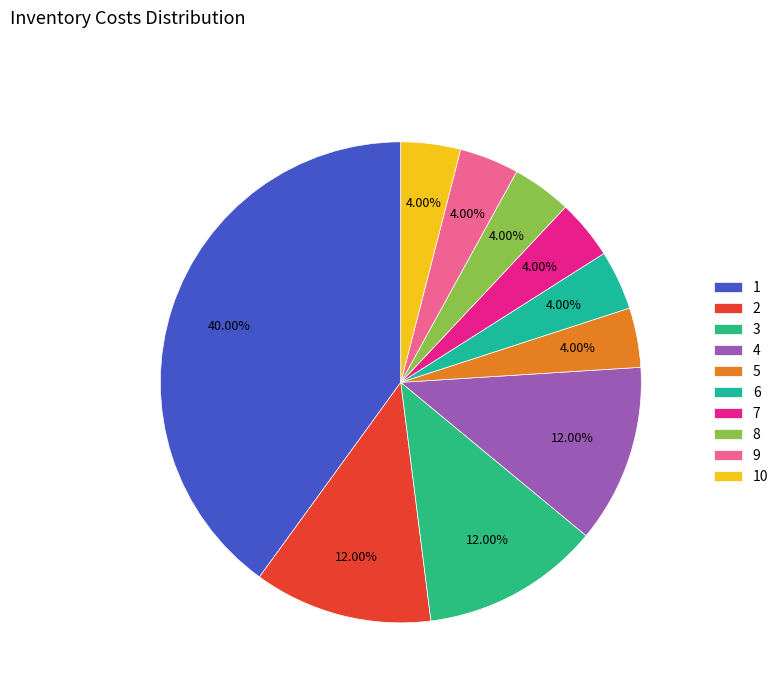

Does 2 account for over 50% of the chart?

No